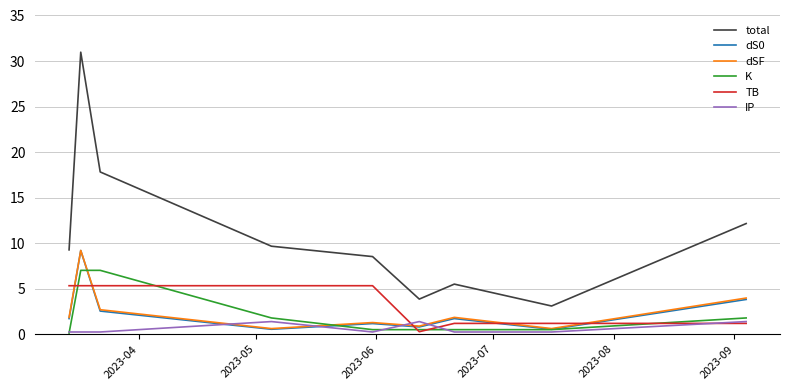

Which series ends up on top after the final intersection of TB and dS0?

dS0